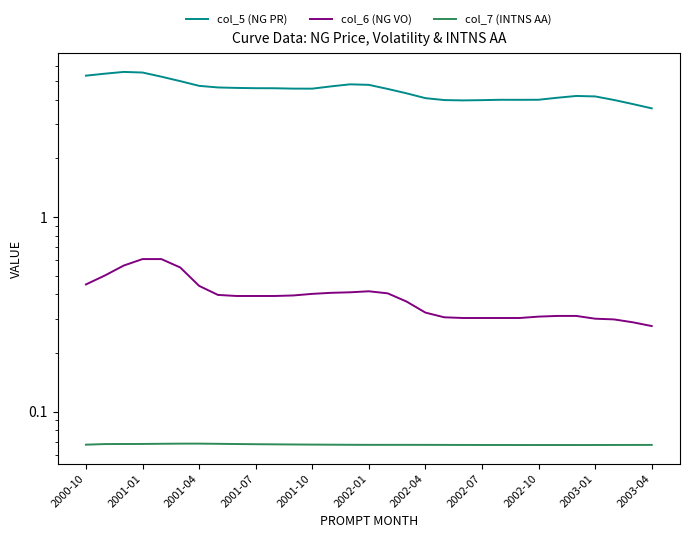

How many distinct data groups are displayed?

3